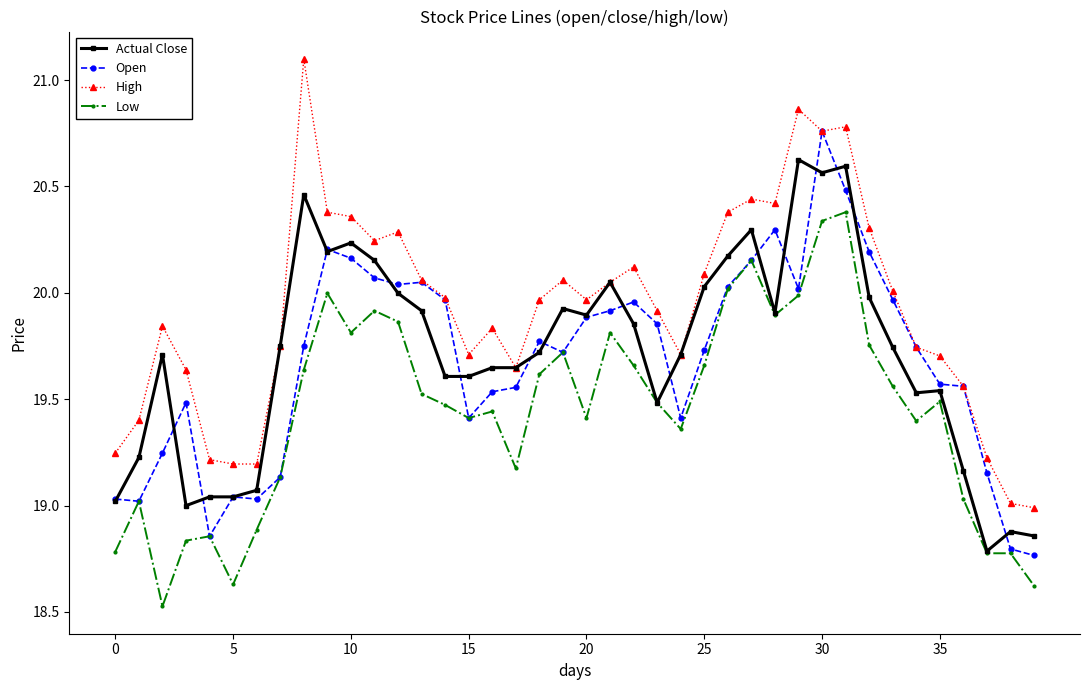

Which series has the largest total across all categories?

High